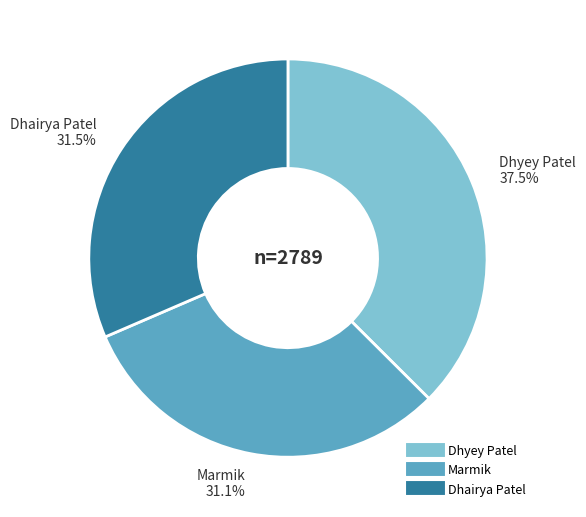

Is it true that Dhyey Patel is 43% of the pie?

False